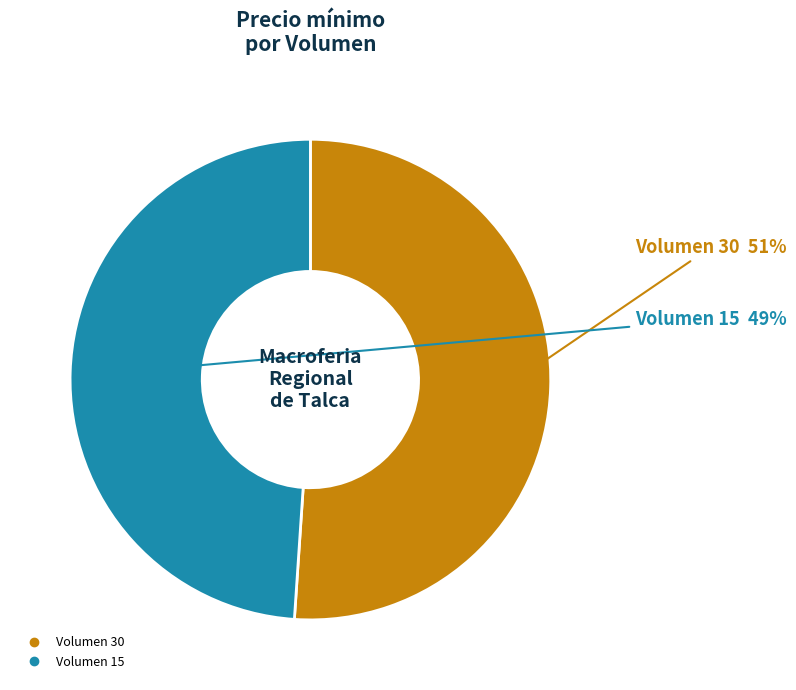

To the nearest percent, what is the combined percentage of Volumen 30 and Volumen 15?

100%